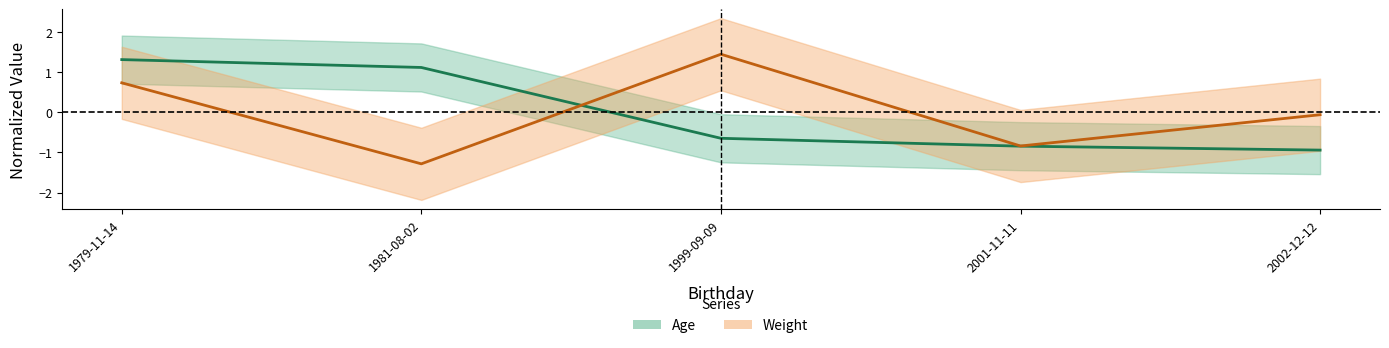

Count the number of categories in the chart.

5